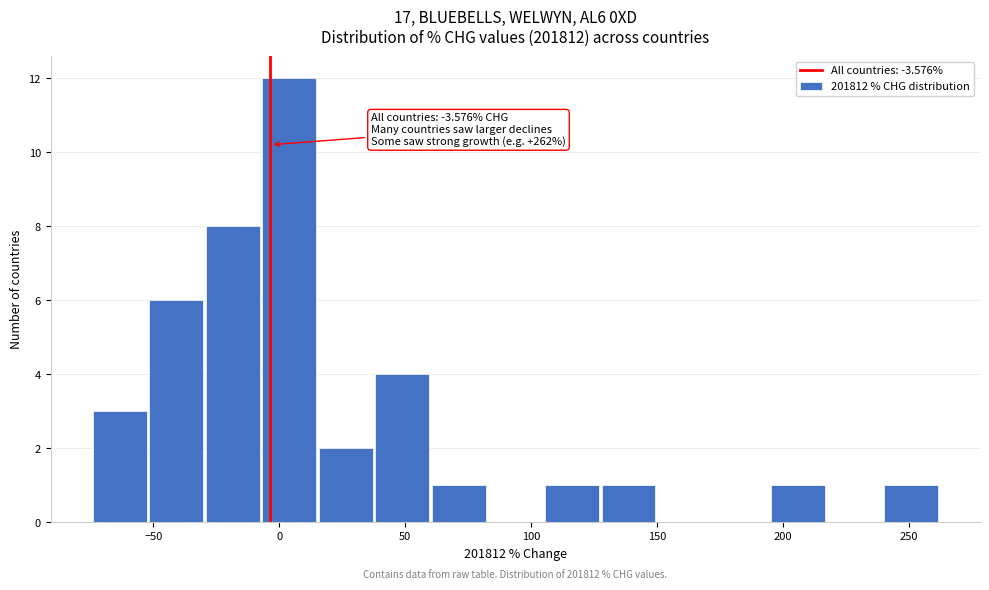

Over which range of the x-axis is the bar tallest?

-5 to 15